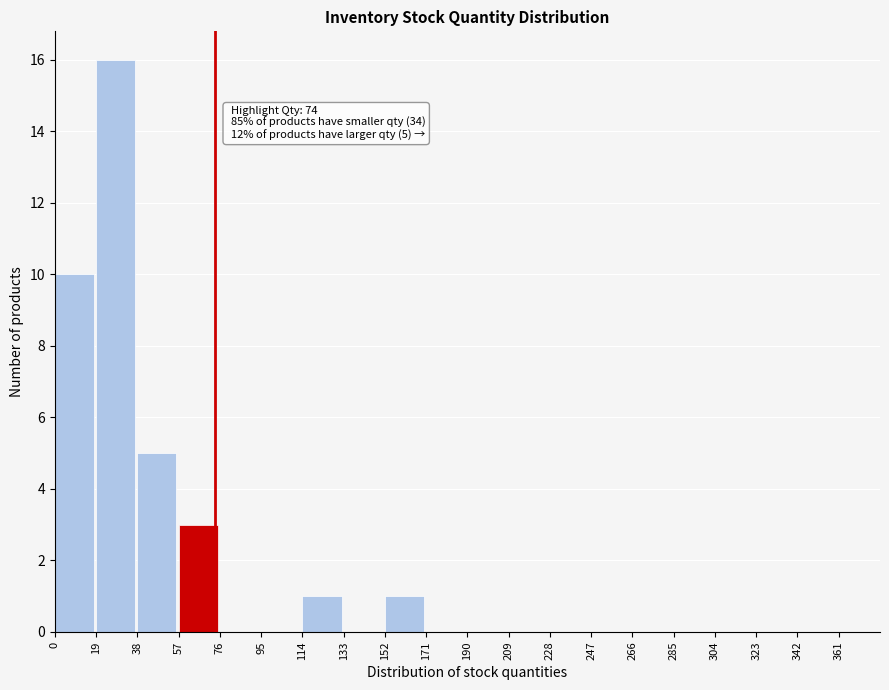

Which range on the x-axis has the tallest bar?

19 to 38